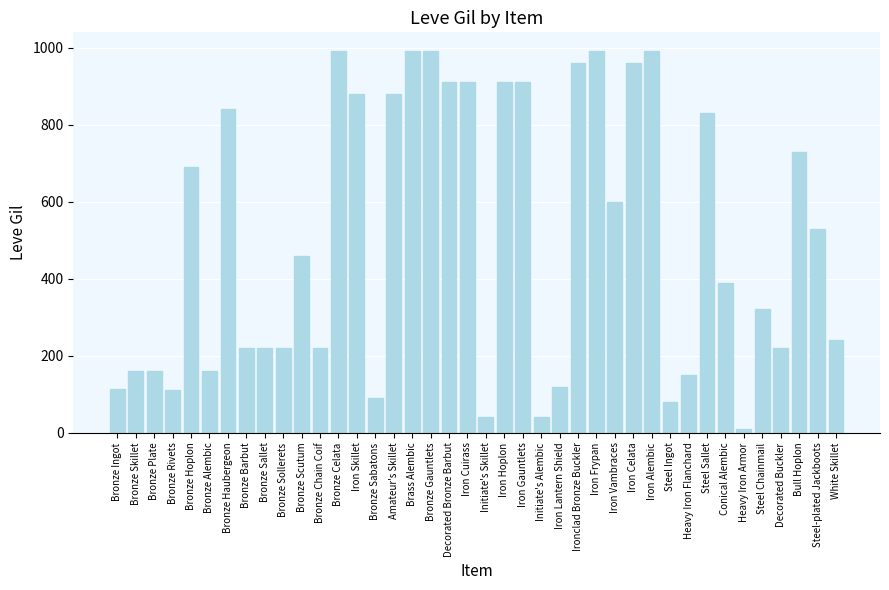

Where is the data nearest to the value 500?

Steel-plated Jackboots